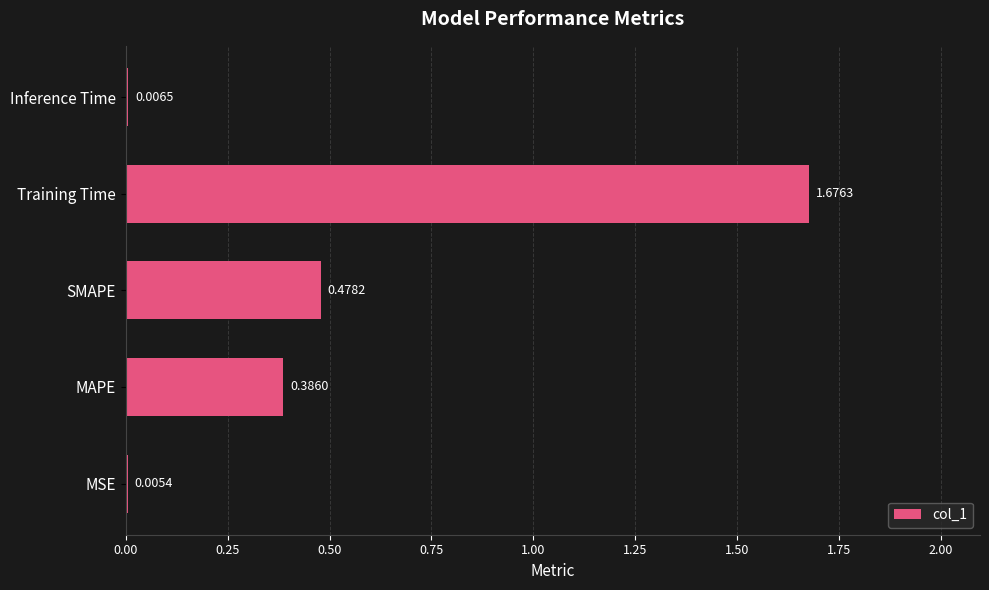

Between MSE and SMAPE, which is larger?

SMAPE